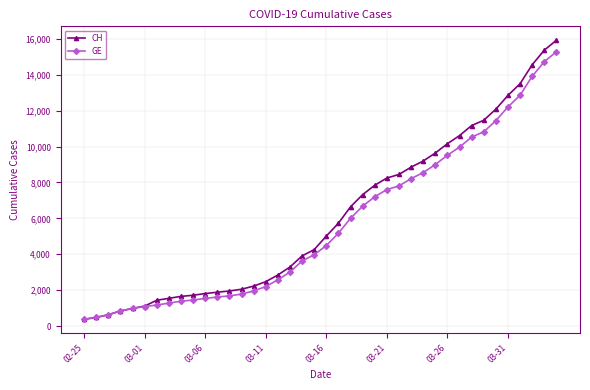

What is the sum of all CH values?

242133